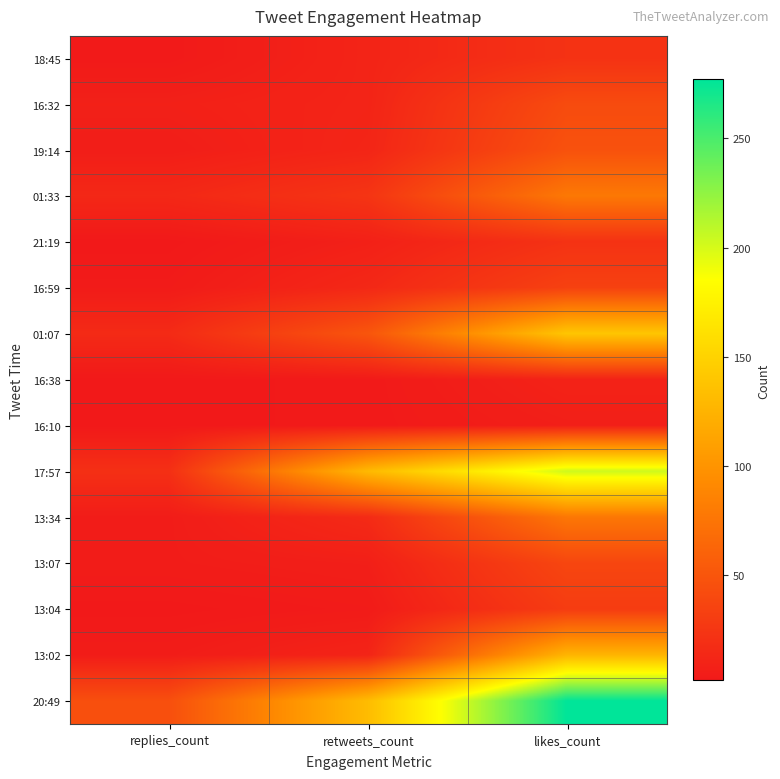

Reading left to right, transcribe all the data shown in this chart.

18:45: replies_count=3	retweets_count=11	likes_count=22
16:32: replies_count=8	retweets_count=11	likes_count=42
19:14: replies_count=6	retweets_count=12	likes_count=47
01:33: replies_count=14	retweets_count=24	likes_count=78
21:19: replies_count=2	retweets_count=8	likes_count=22
16:59: replies_count=4	retweets_count=14	likes_count=34
01:07: replies_count=16	retweets_count=50	likes_count=140
16:38: replies_count=2	retweets_count=3	likes_count=10
16:10: replies_count=2	retweets_count=3	likes_count=7
17:57: replies_count=20	retweets_count=130	likes_count=203
13:34: replies_count=5	retweets_count=16	likes_count=77
13:07: replies_count=5	retweets_count=7	likes_count=38
13:04: replies_count=2	retweets_count=4	likes_count=30
13:02: replies_count=5	retweets_count=11	likes_count=126
20:49: replies_count=45	retweets_count=132	likes_count=277